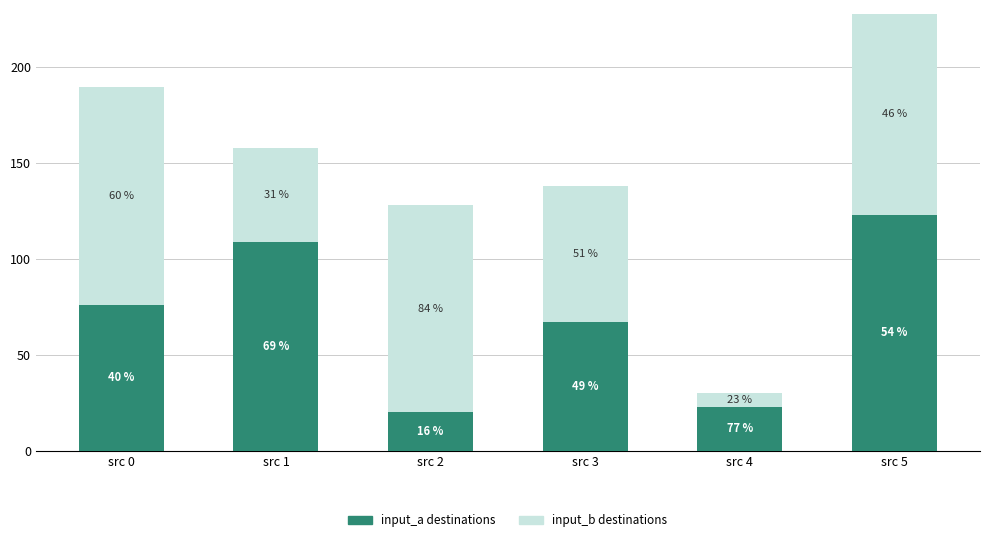

Does the chart contain any negative values?

No